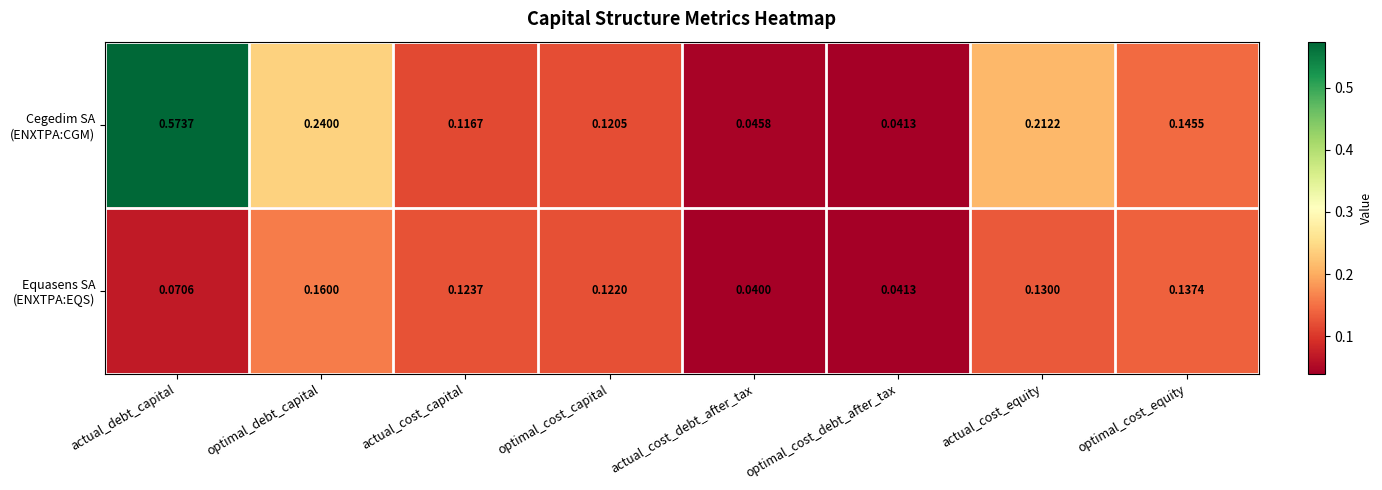

At which category is the sum across all series the highest?

actual_debt_capital